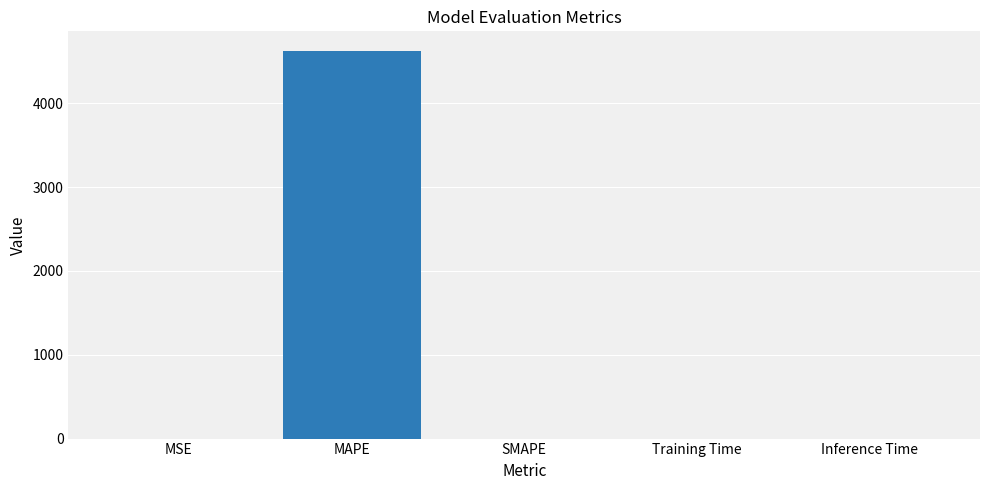

What is the maximum value shown in the chart?

4626.7